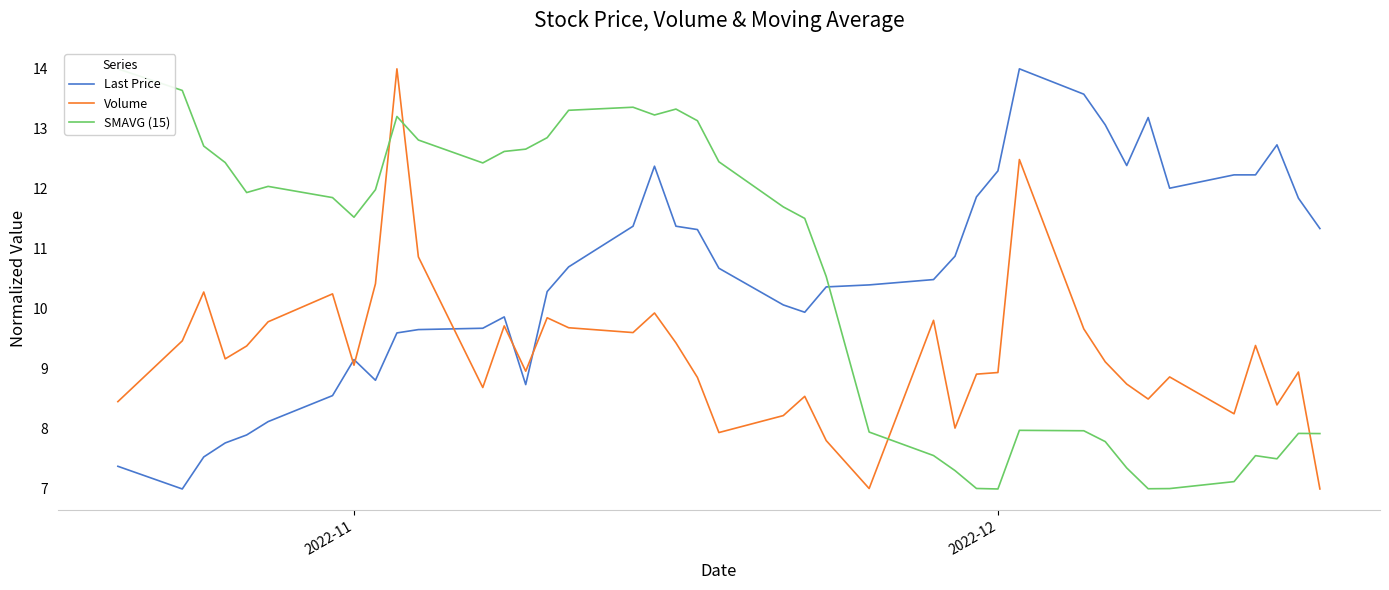

How many lines are shown in the chart?

3